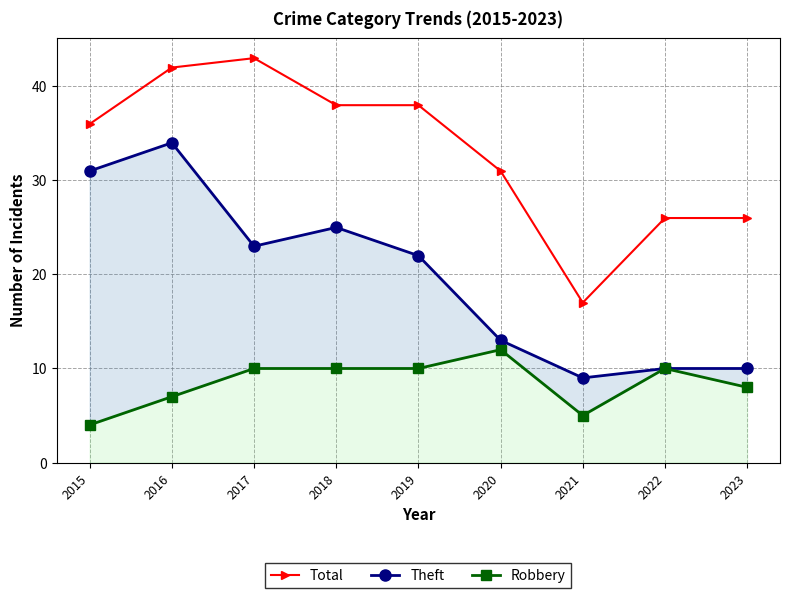

The value of Total at 2020 is 31. True or false?

True